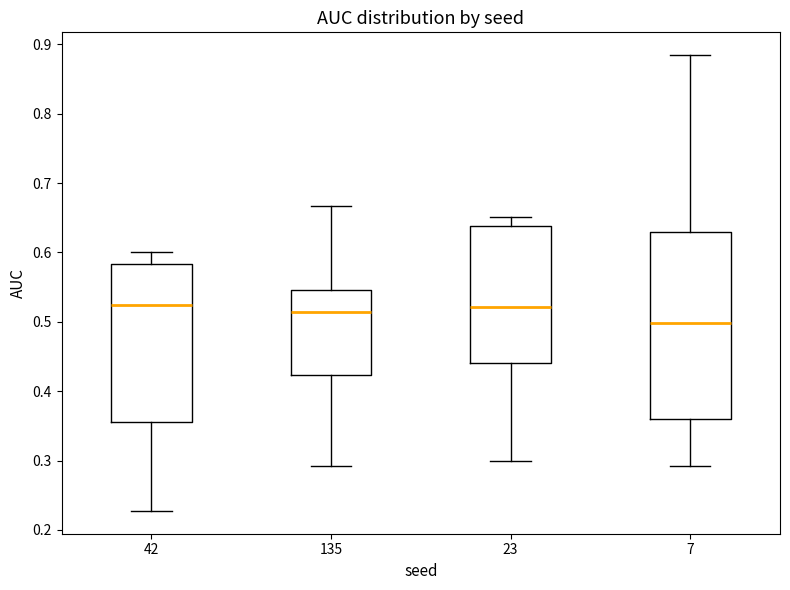

Reading left to right, read every box against the y-axis: the position of its median line, the range the box covers, and the ends of its whiskers. The values are not printed on the chart, so give them approximately, as read against the axis.

42: median 0.52, box 0.36 to 0.58, whiskers 0.23 to 0.60
135: median 0.51, box 0.42 to 0.55, whiskers 0.29 to 0.67
23: median 0.52, box 0.44 to 0.64, whiskers 0.30 to 0.65
7: median 0.50, box 0.36 to 0.63, whiskers 0.29 to 0.88